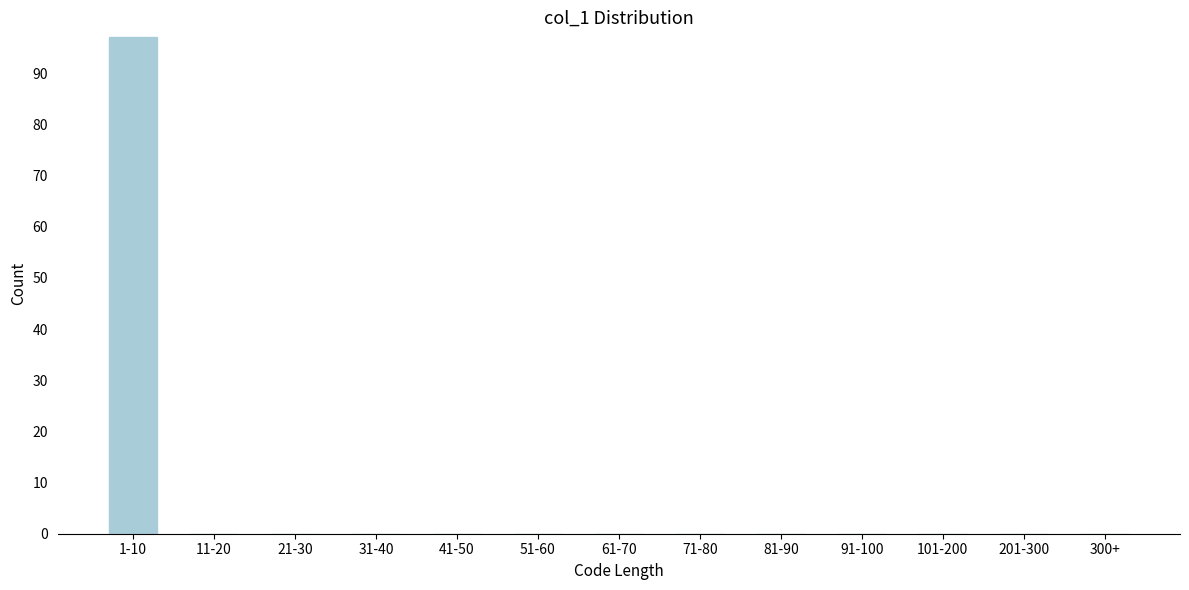

Reading left to right, what are all the values shown in this chart?

1-10=97	11-20=0	21-30=0	31-40=0	41-50=0	51-60=0	61-70=0	71-80=0	81-90=0	91-100=0	101-200=0	201-300=0	300+=0